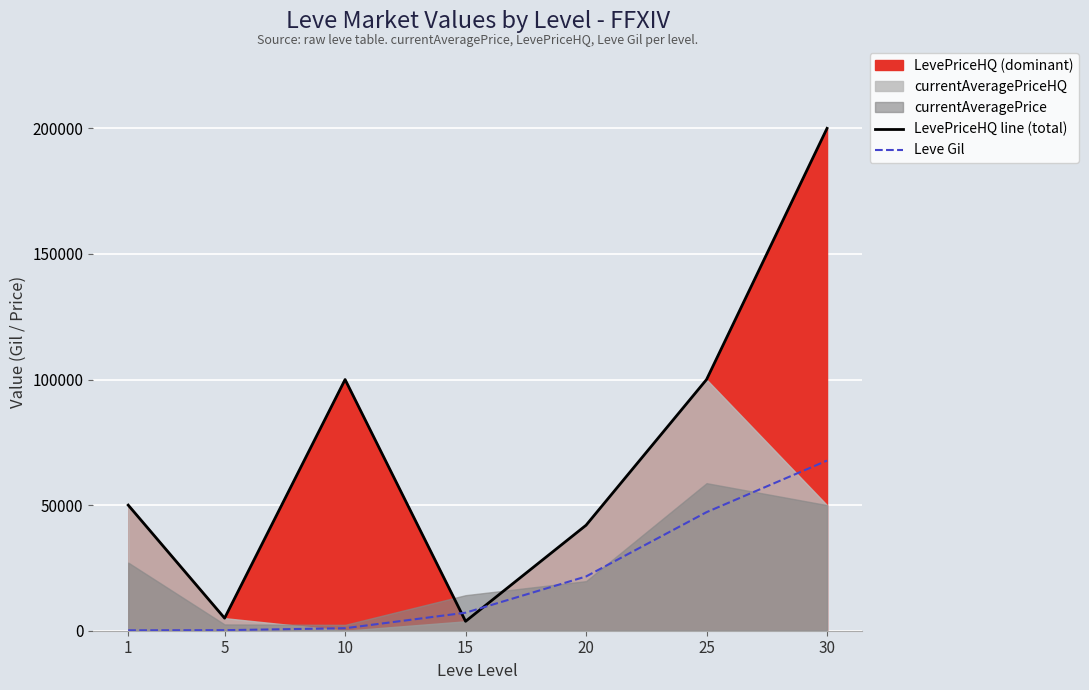

What is the maximum value shown in the chart?

200000